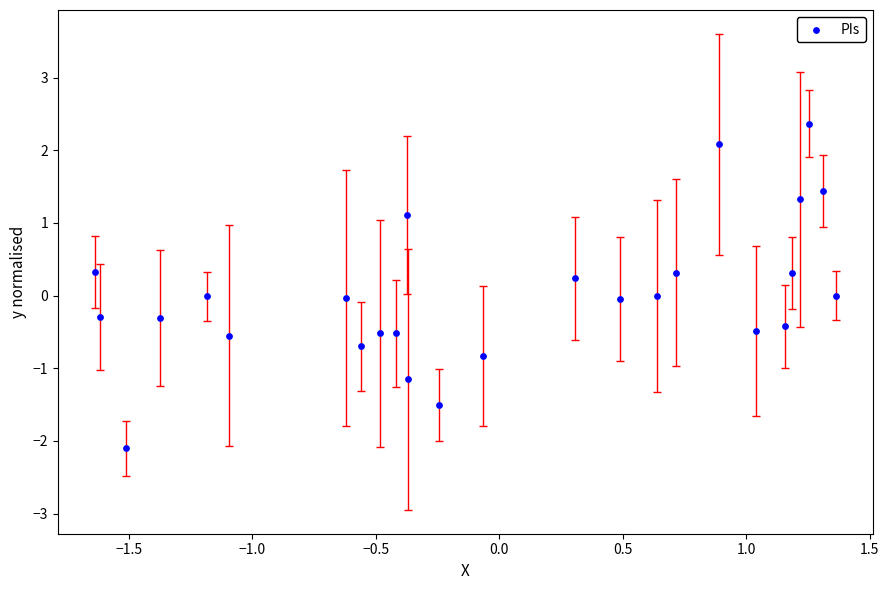

What is the range of X values (max minus min)?

3.0